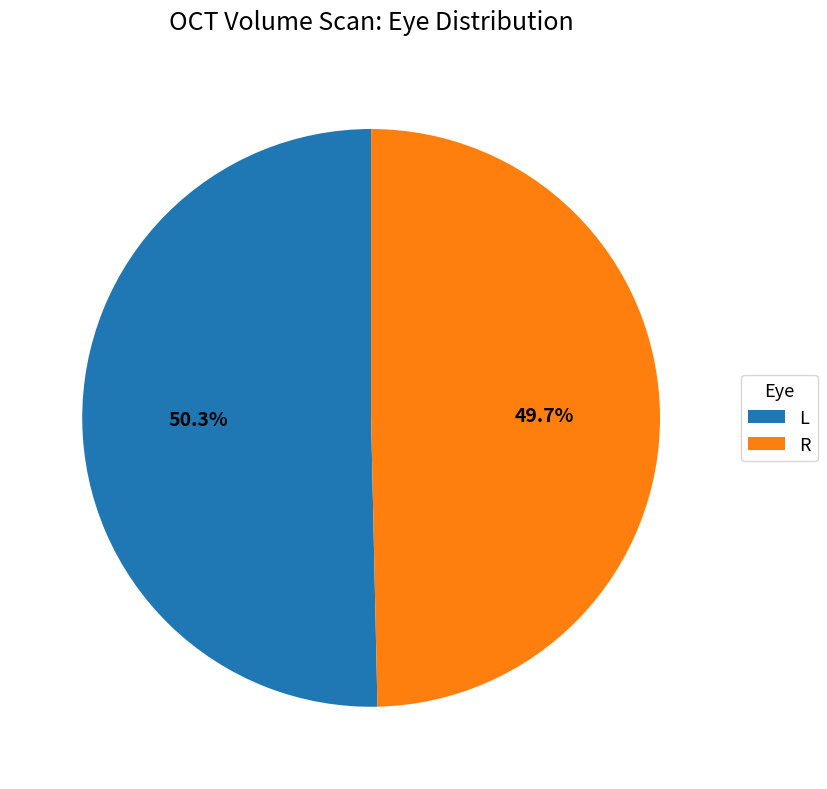

Is it true that R is 57% of the pie?

False